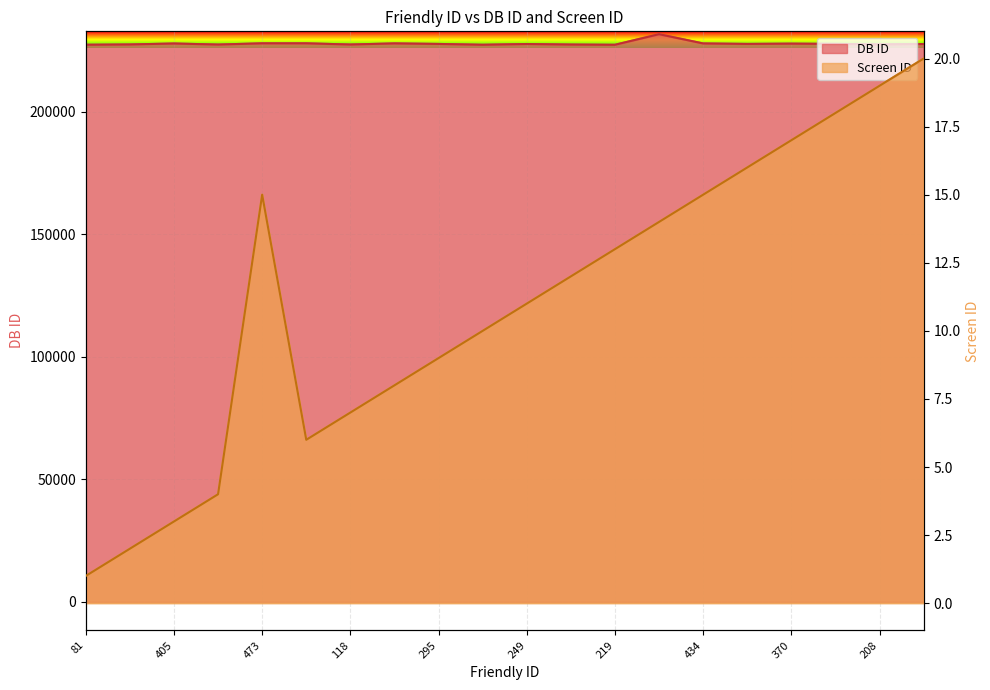

How many series are shown in this chart?

2